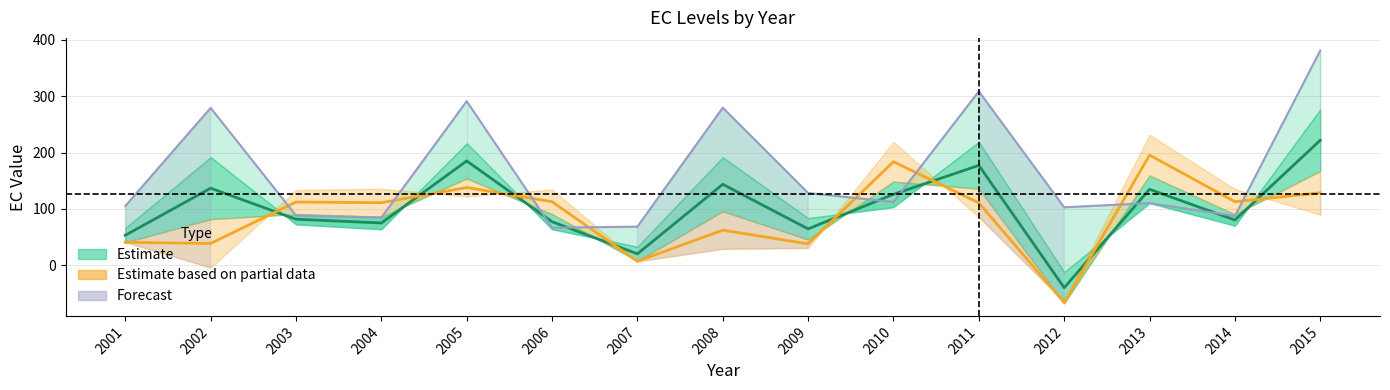

Between 2004 and 2011, which is larger?

2011